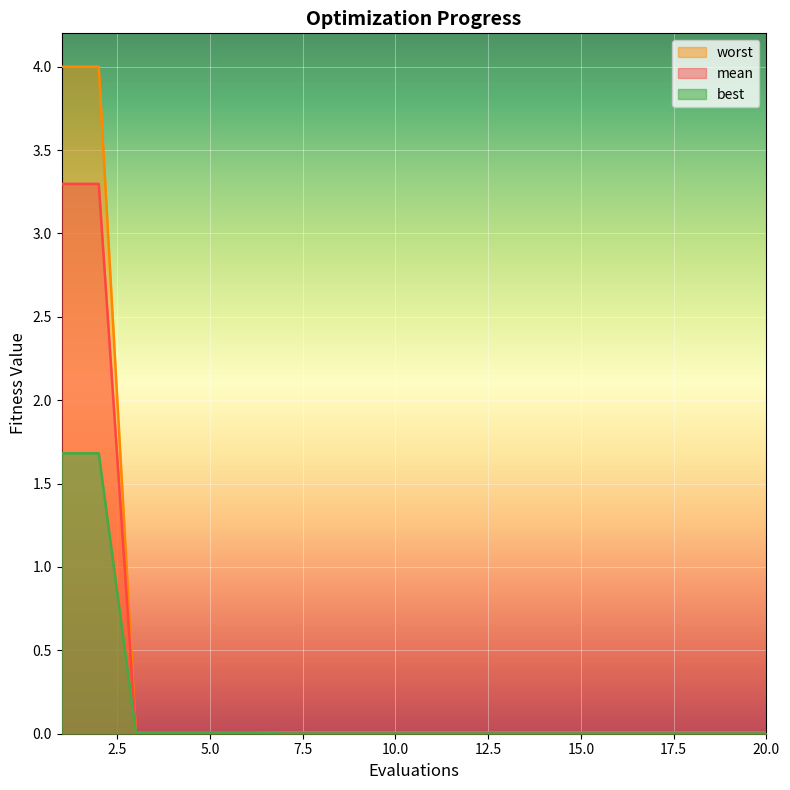

Reading left to right, transcribe all the data shown in this chart.

mean: 3.3	3.3	0.0	0.0	0.0	0.0	0.0	0.0	0.0	0.0	0.0	0.0	0.0	0.0	0.0	0.0	0.0	0.0	0.0	0.0
best: 1.7	1.7	0.0	0.0	0.0	0.0	0.0	0.0	0.0	0.0	0.0	0.0	0.0	0.0	0.0	0.0	0.0	0.0	0.0	0.0
worst: 4.0	4.0	0.0	0.0	0.0	0.0	0.0	0.0	0.0	0.0	0.0	0.0	0.0	0.0	0.0	0.0	0.0	0.0	0.0	0.0